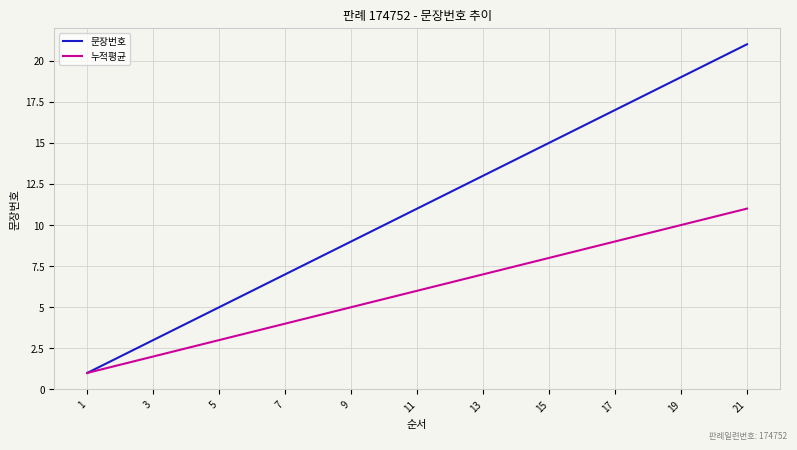

What is the minimum value for 문장번호?

1.0